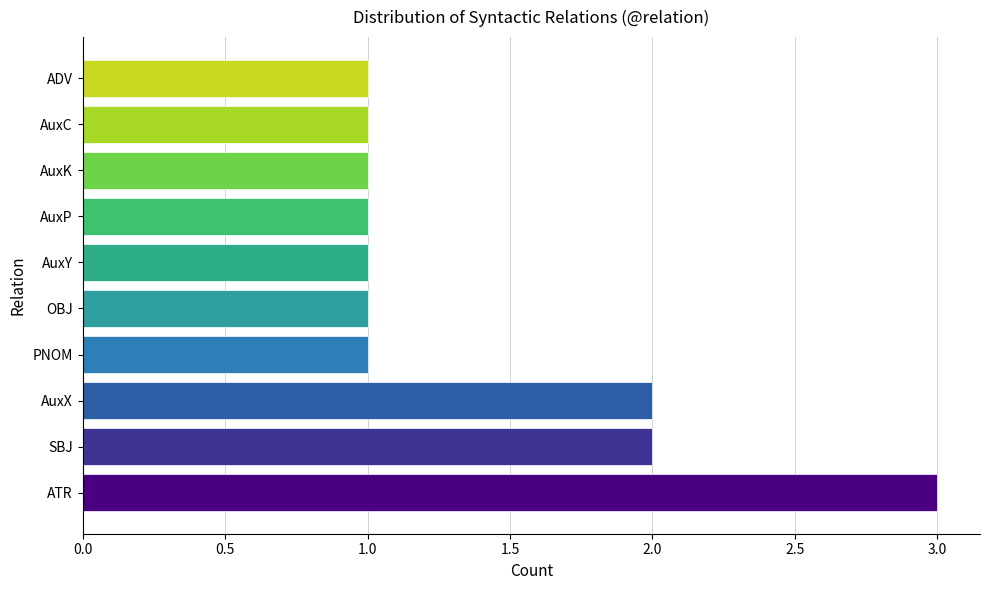

True or false: the data shows 1 at ADV.

True